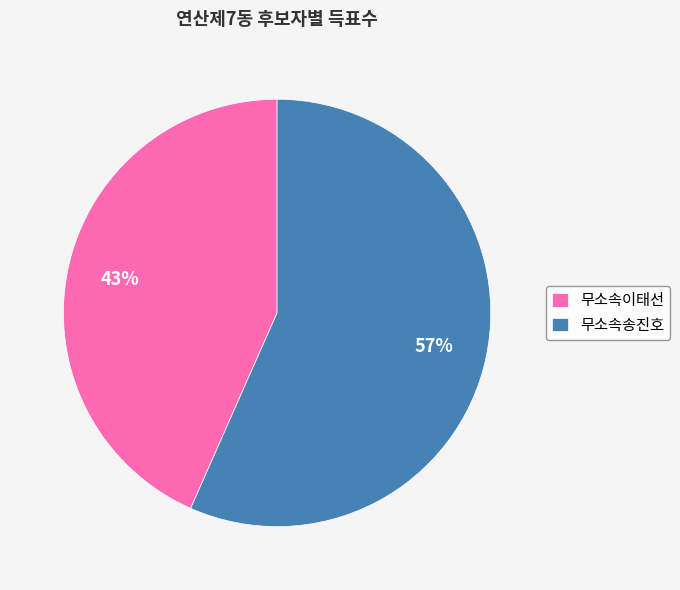

True or false: 무소속이태선 accounts for 49% of the total.

False